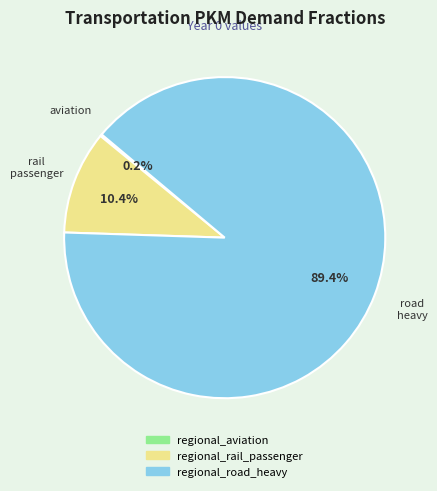

Which slice is the largest?

regional_road_heavy